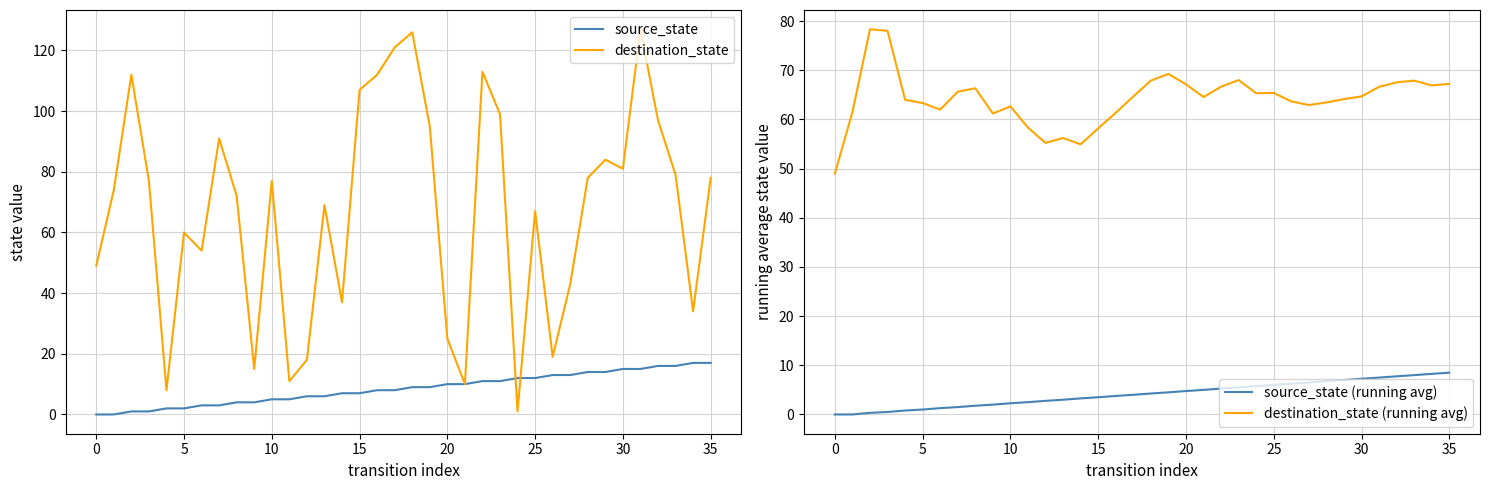

How many interior local valleys does the destination_state (running avg) series have?

8